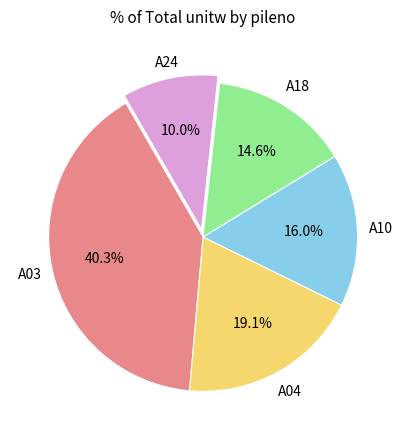

Does any single category account for the majority?

No